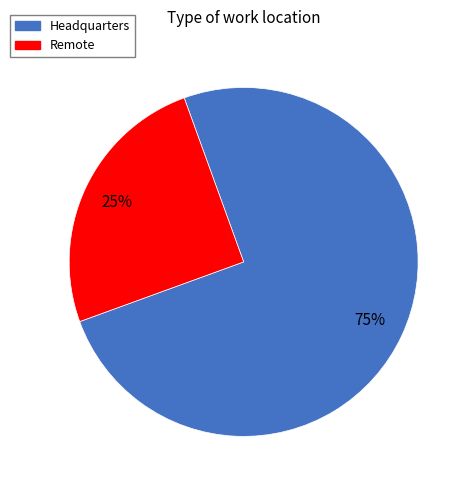

Which slice represents more than half of the pie?

Headquarters